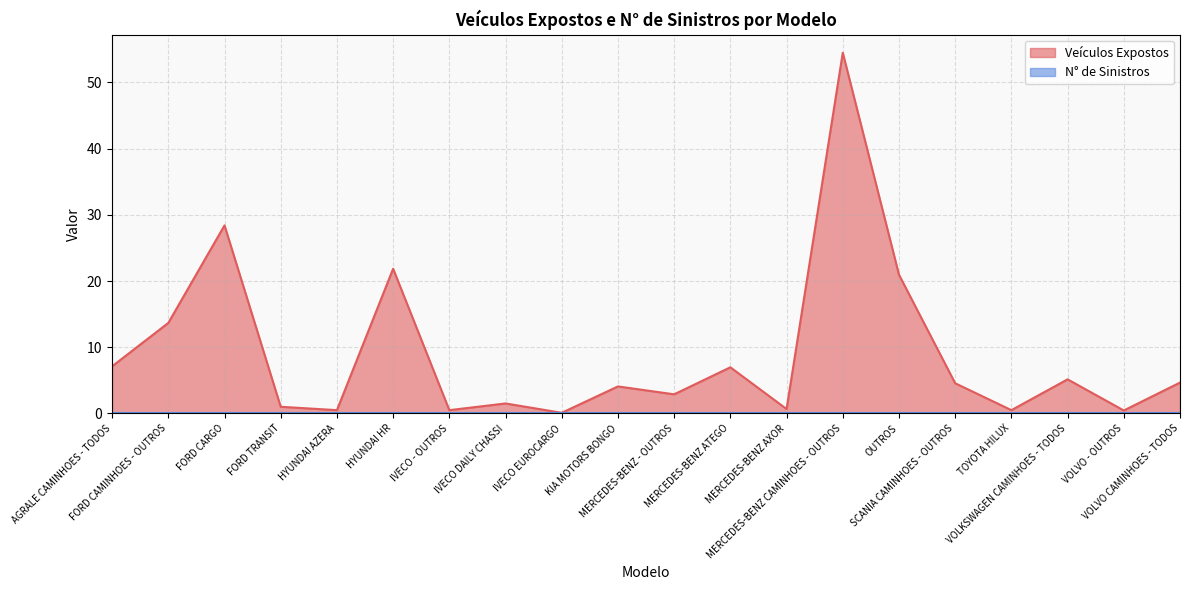

Count the number of values greater than 4.

11